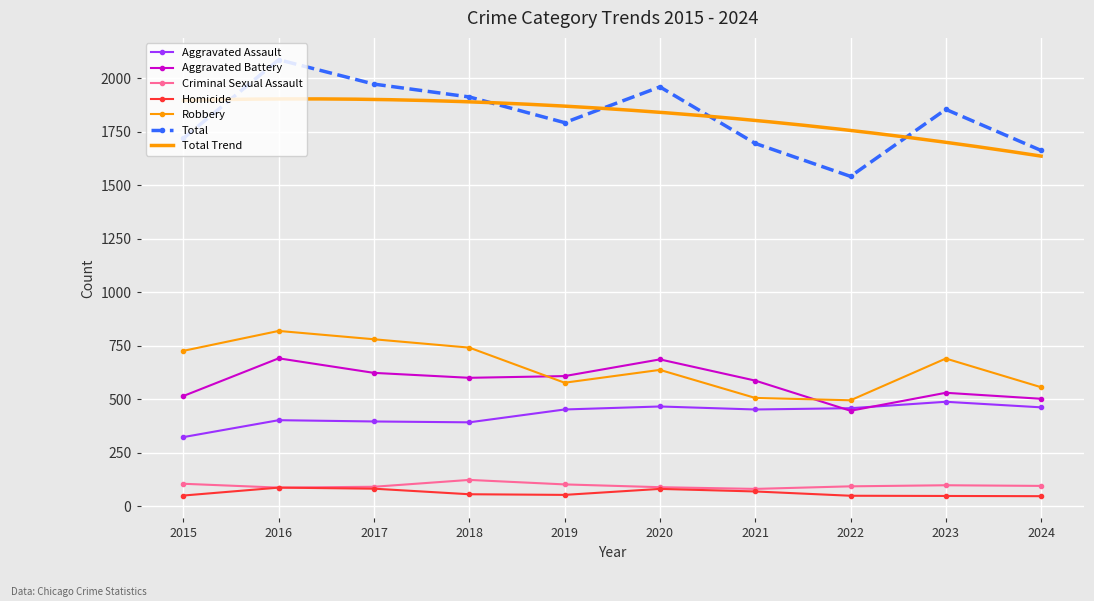

What is the value of the Robbery point at the 10th from the left?

556